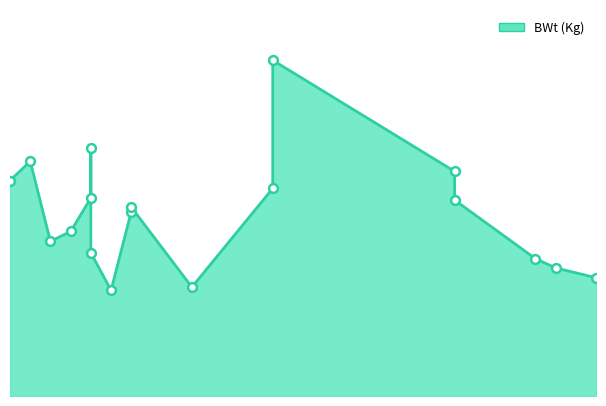

What is the ratio of the value at 48 to the value at 28?

0.7